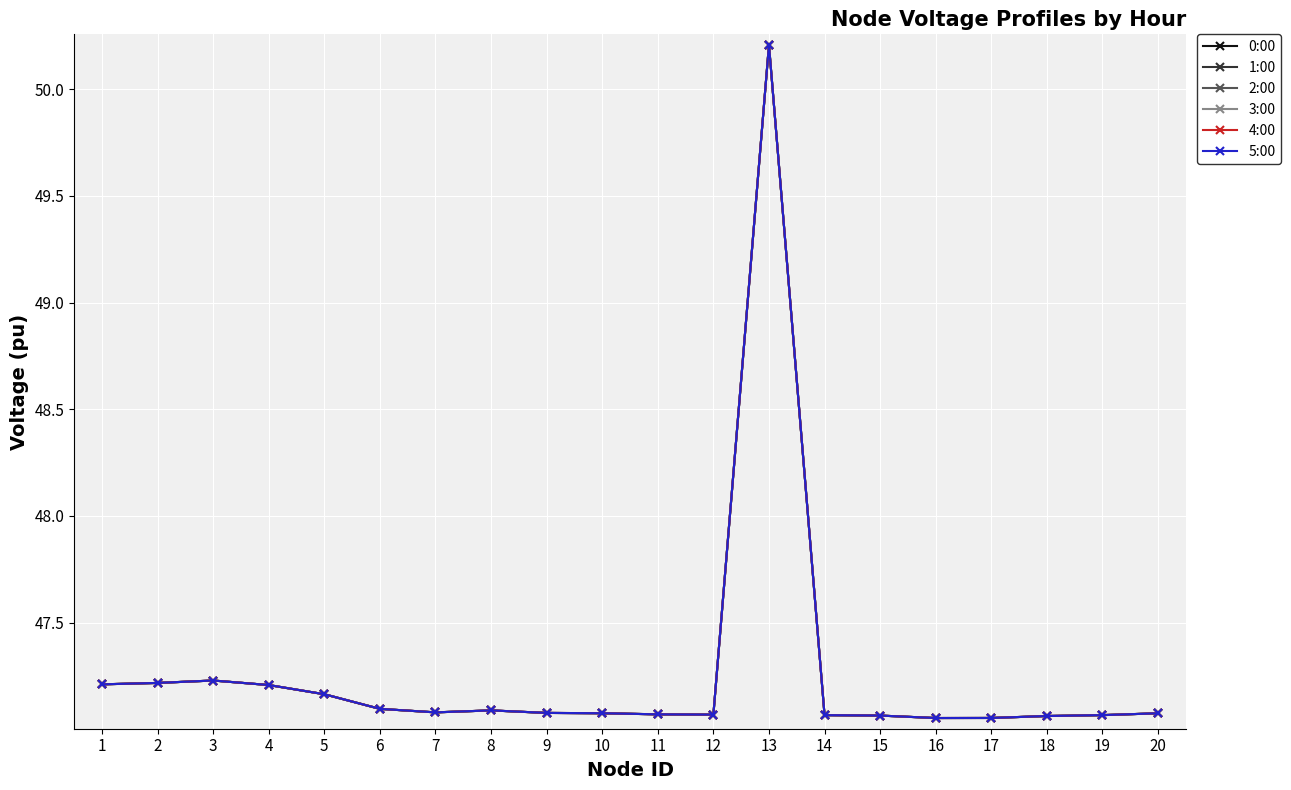

Does the chart have visible grid lines?

Yes